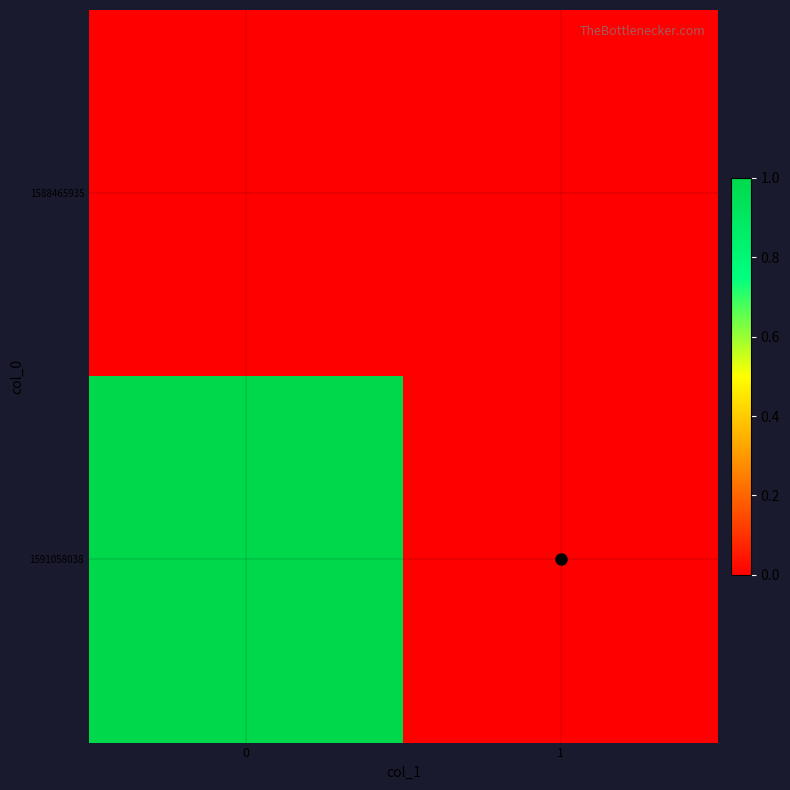

Reading left to right, transcribe all the data shown in this chart.

1588465935: 0=0	1=0
1591058038: 0=1	1=0